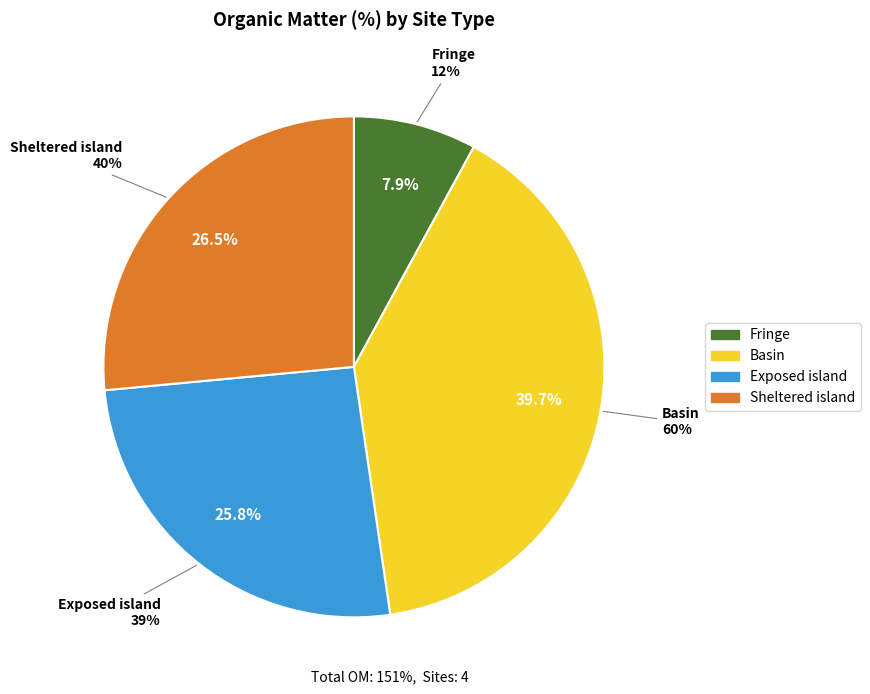

Rank the categories by value from lowest to highest.

Fringe, Exposed island, Sheltered island, Basin